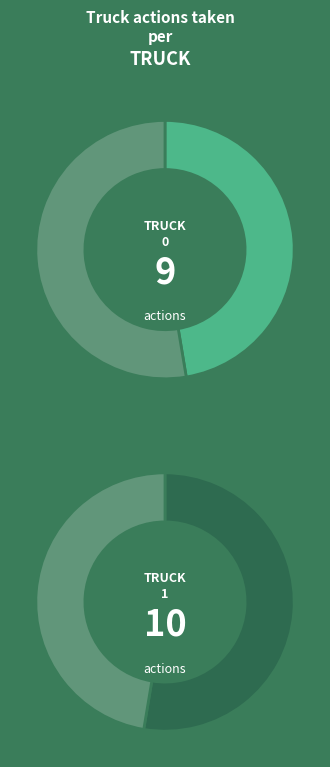

To the nearest percent, what is the combined percentage of Truck 1 and Truck 0?

100%